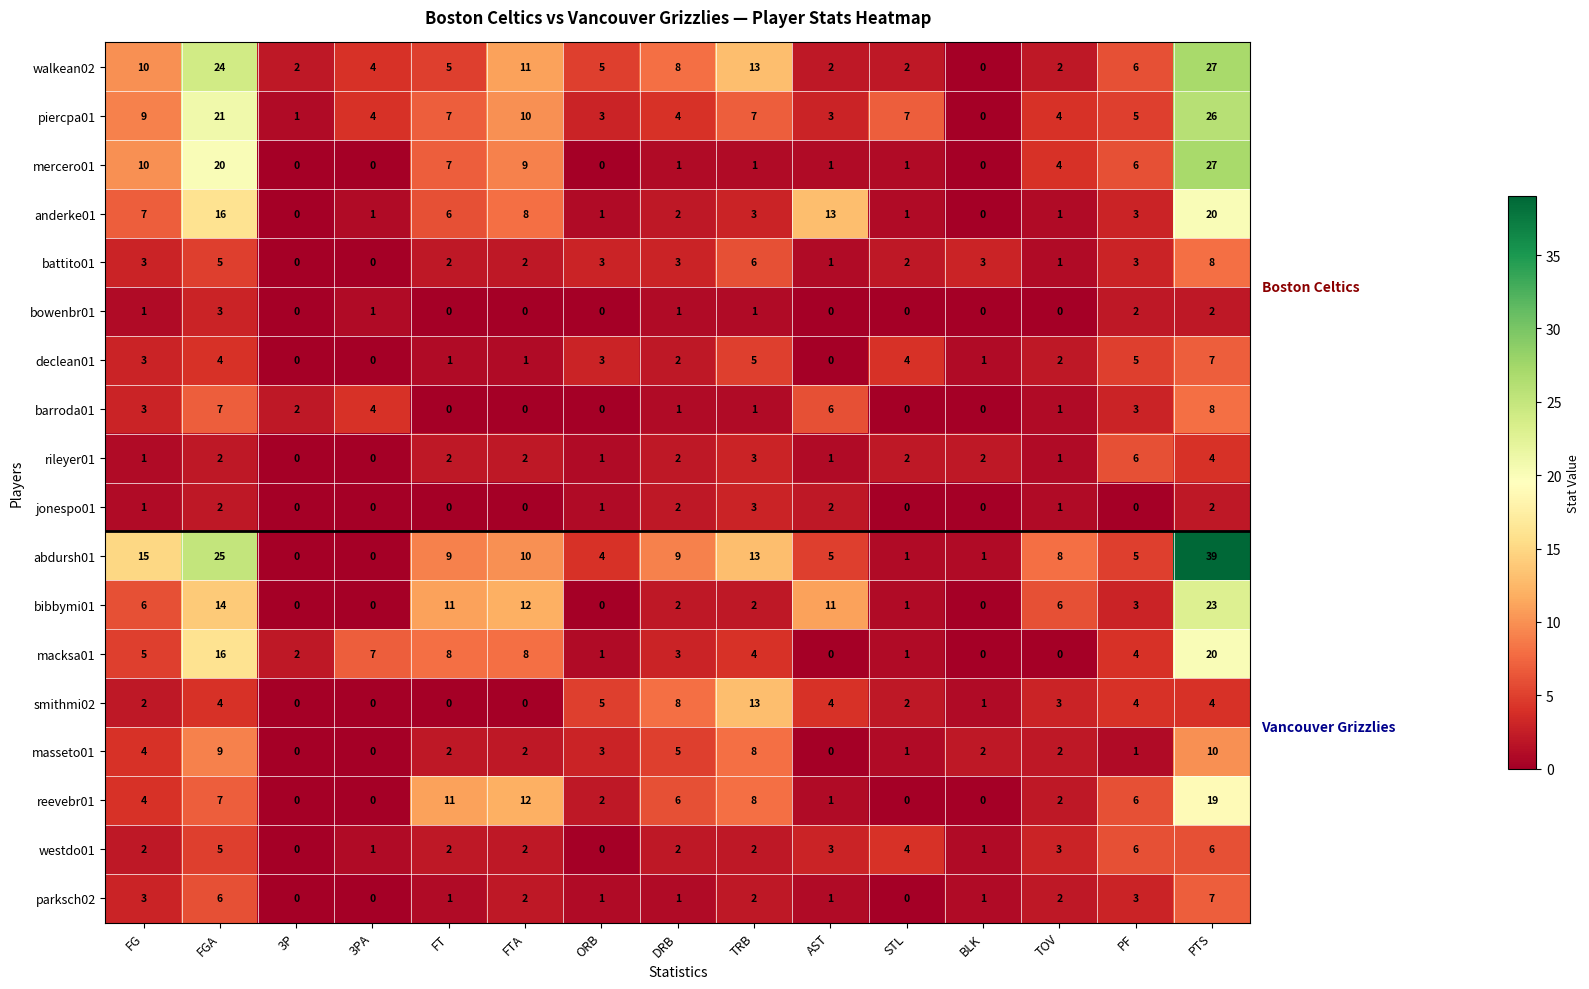

Is it true that rileyer01 equals 3 at FTA?

False